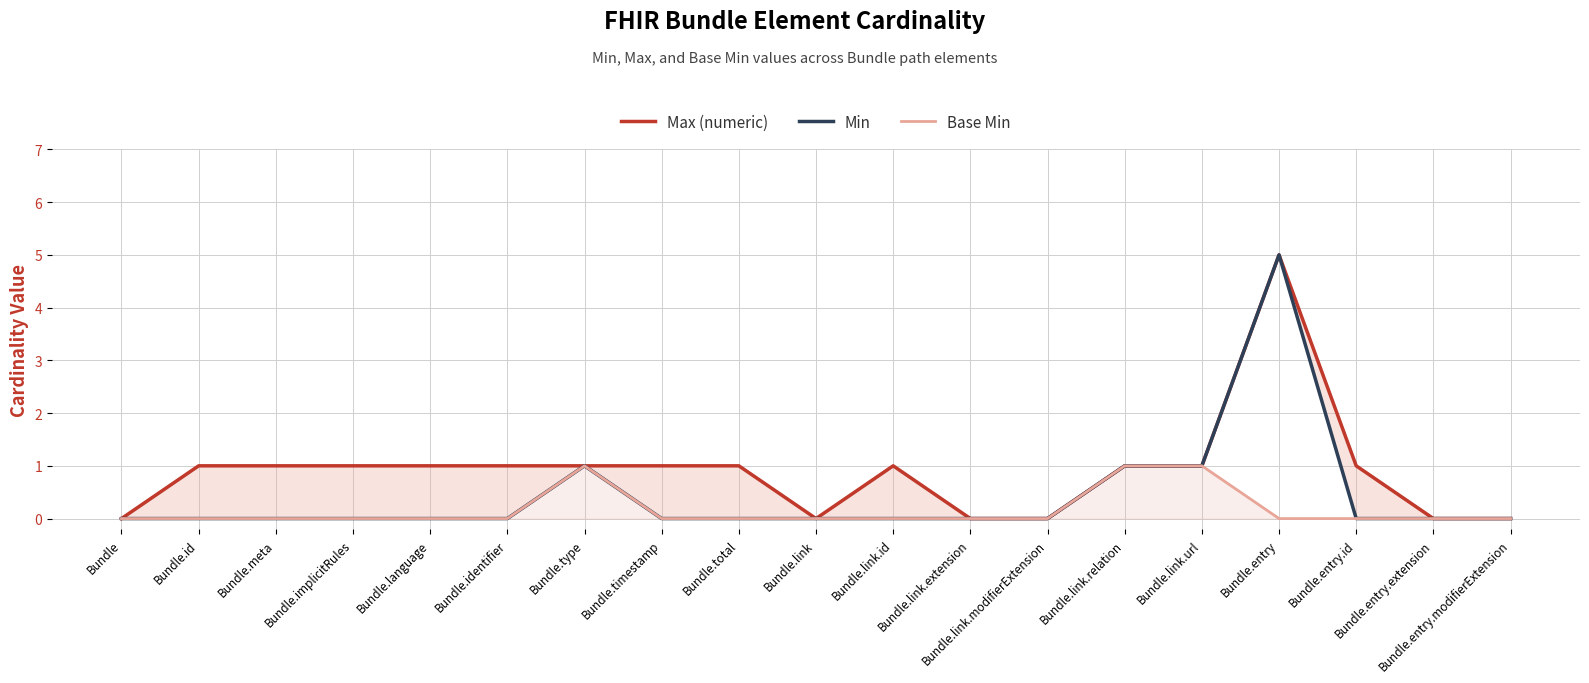

Is it true that Base Min equals 0 at Bundle.timestamp?

True